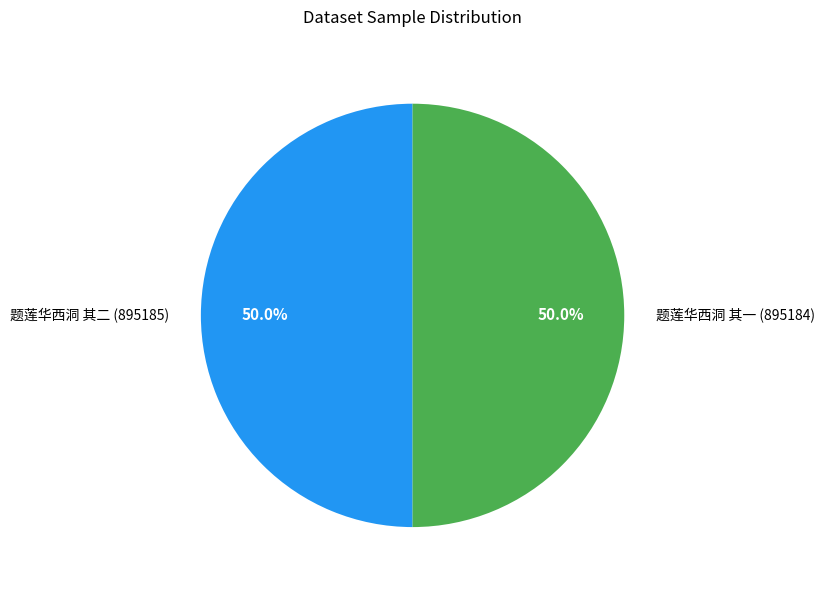

To the nearest percent, what percentage of the pie is 题莲华西洞 其二?

50%